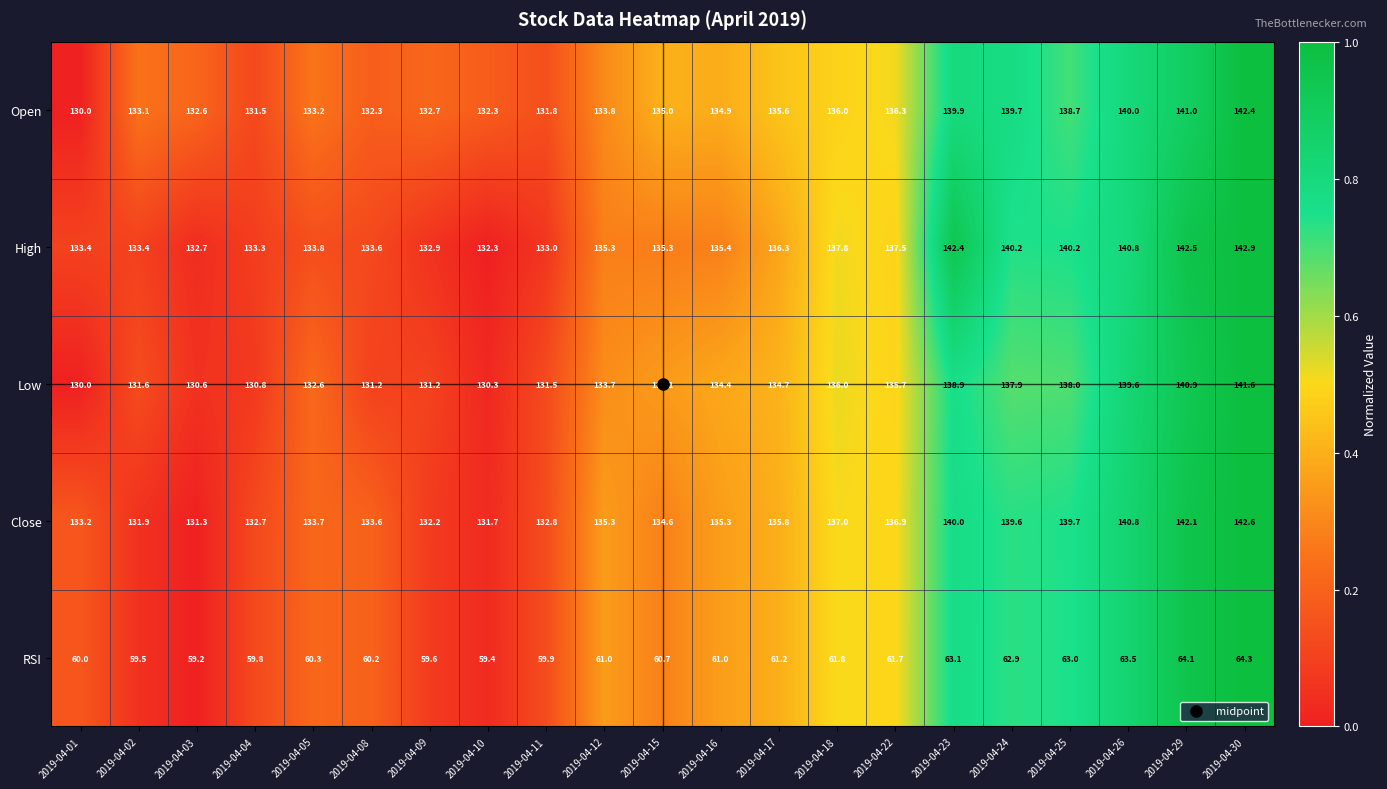

Which series has the largest range (max minus min)?

Open